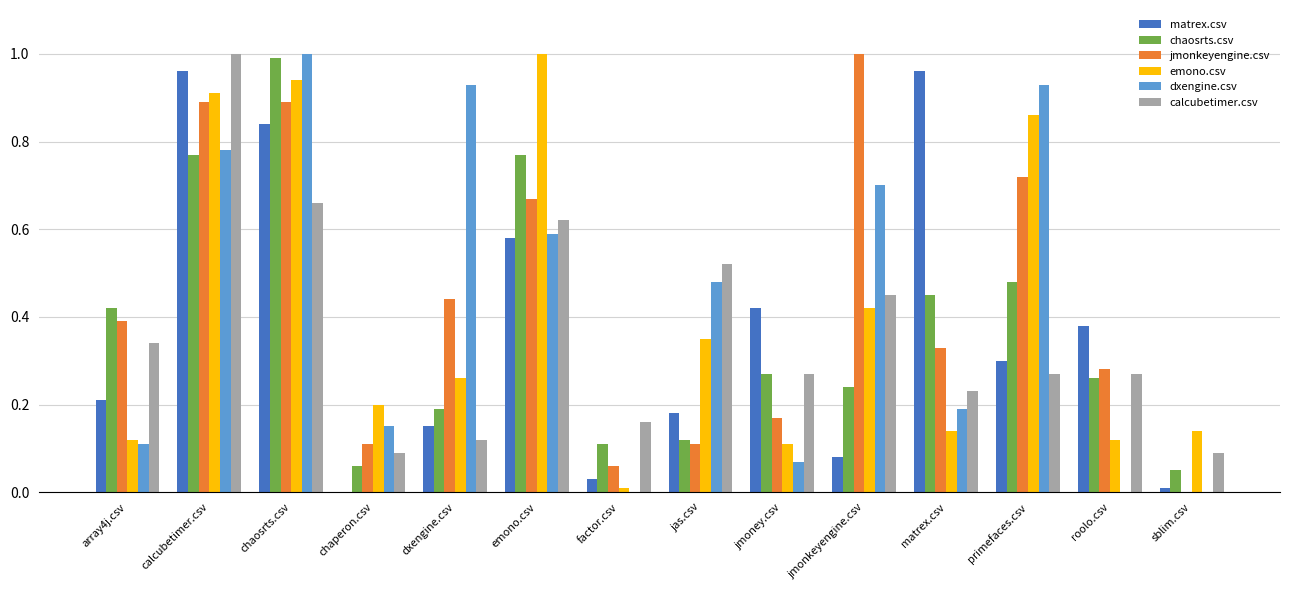

Between emono.csv and jmonkeyengine.csv, which series saw the biggest shift?

emono.csv